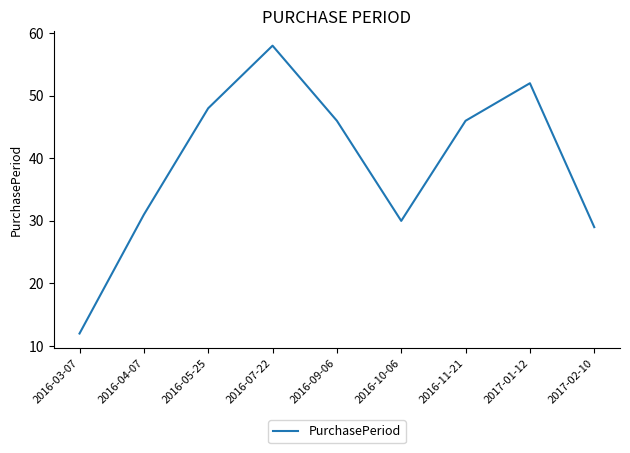

Which has a higher value, 2017-02-10 or 2016-10-06?

2016-10-06